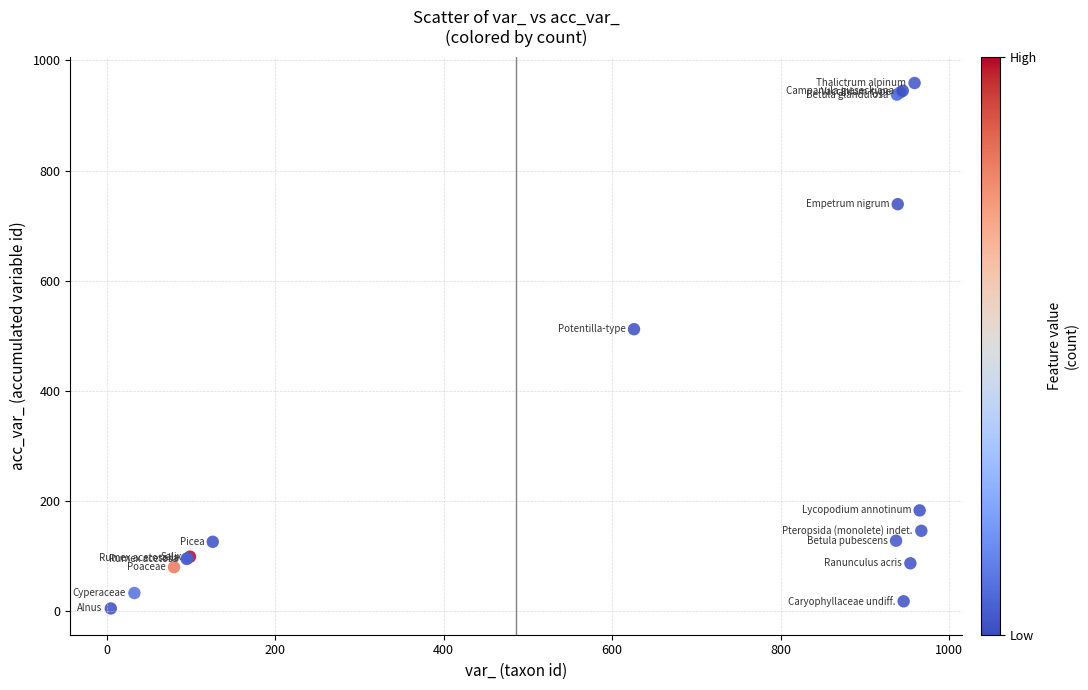

What Y value in the scatter plot is closest to 482?

512